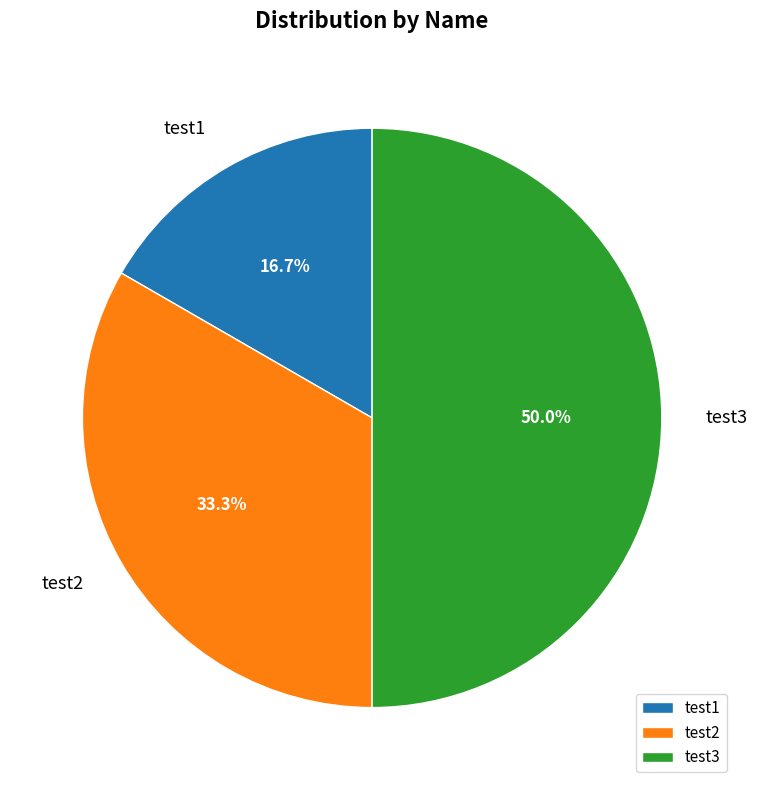

What is the largest slice in the pie chart?

test3